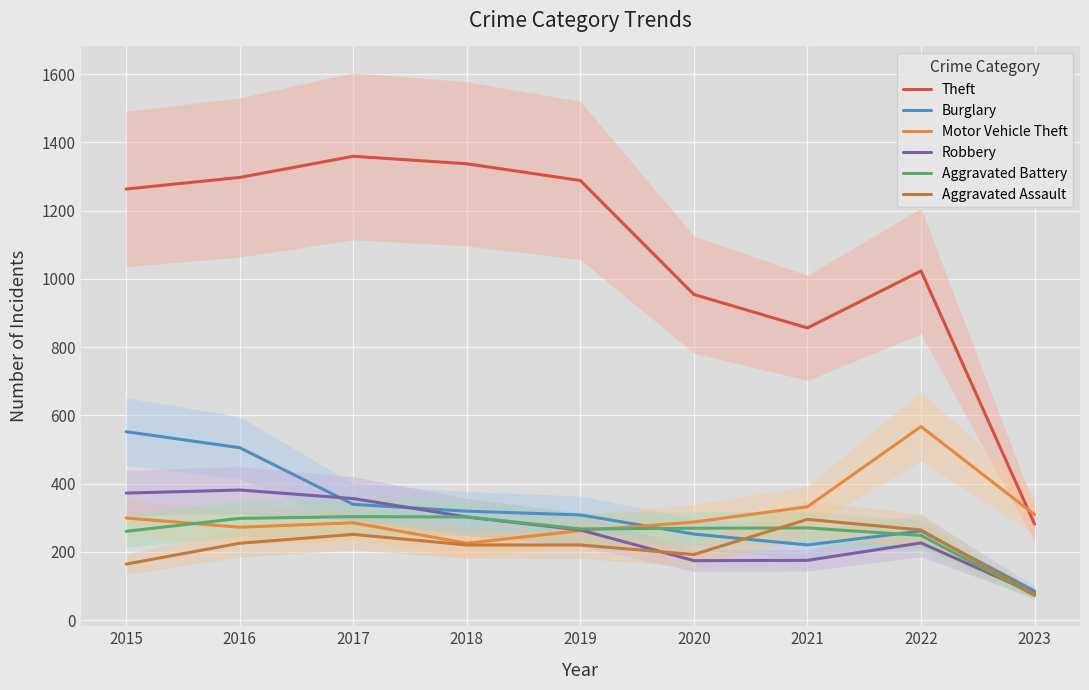

What is the difference between the maximum and second lowest values in the Motor Vehicle Theft series?

305